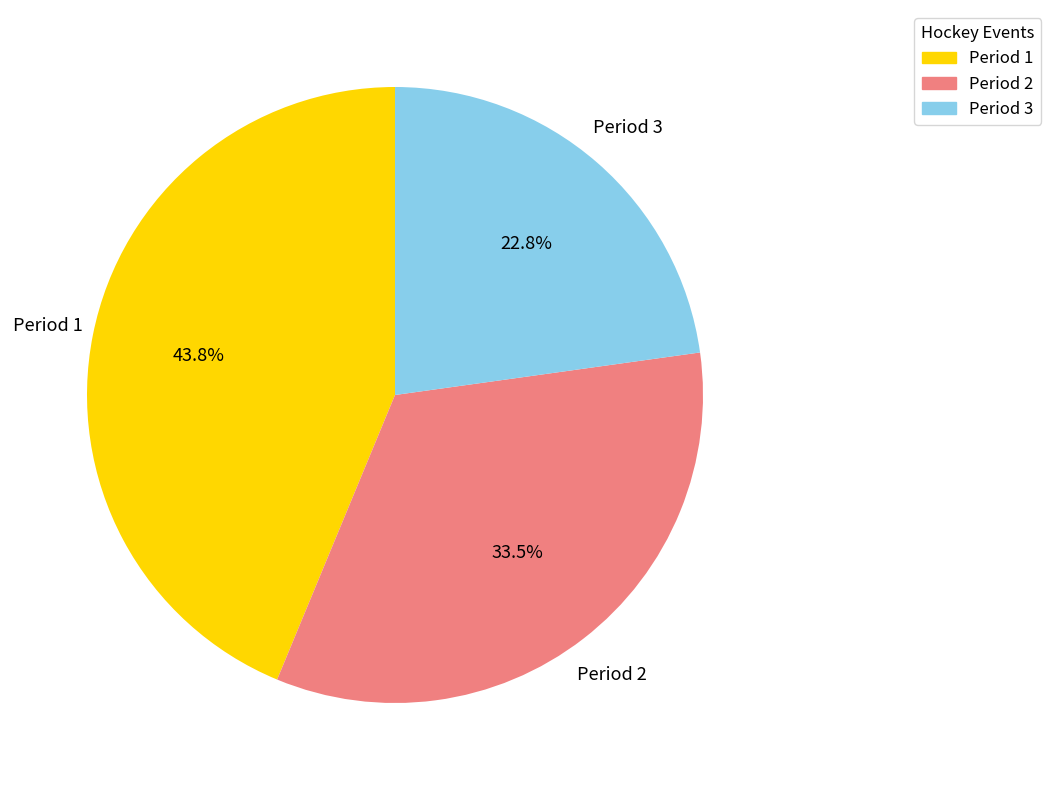

How much of the chart is everything except Period 3?

77.2%